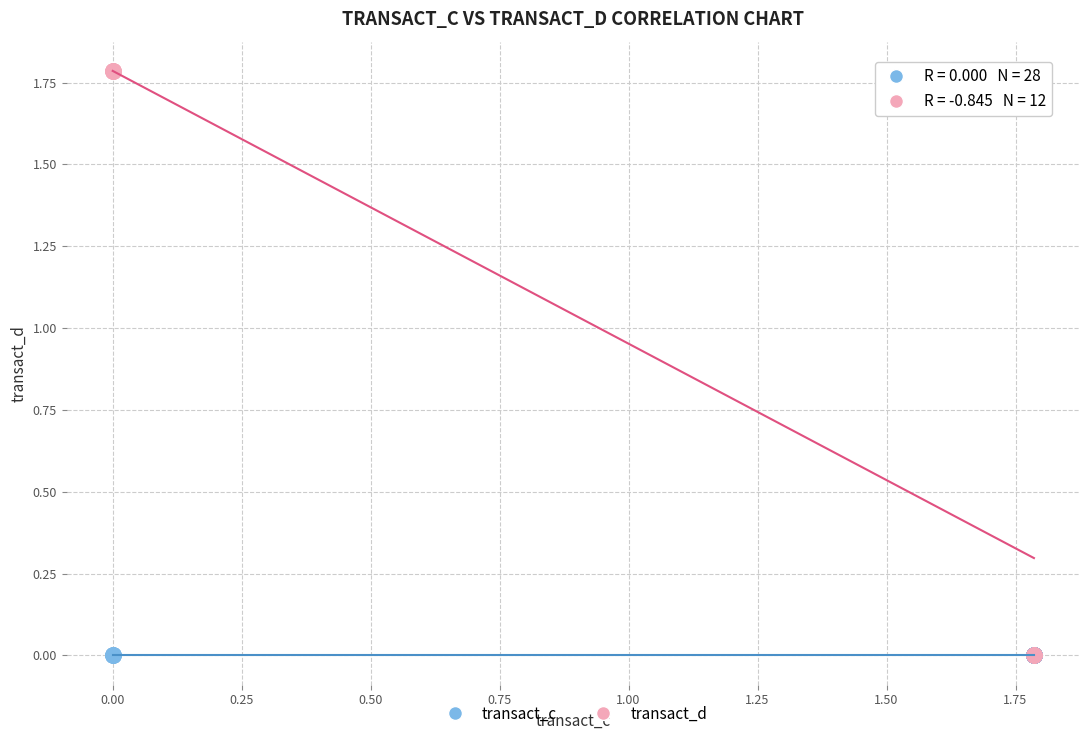

Which series reaches the maximum Y coordinate?

transact_d